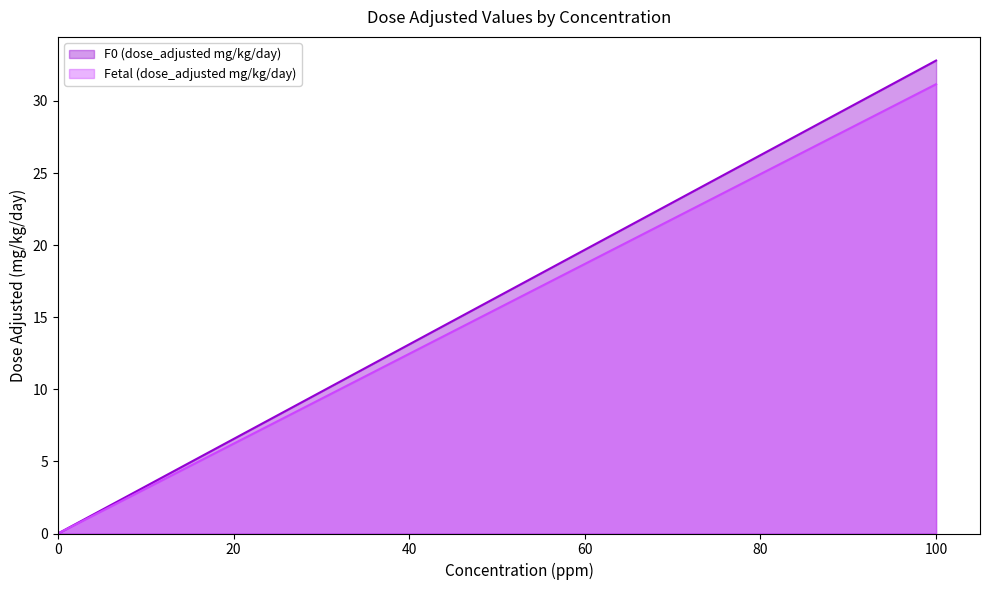

True or false: Fetal (dose_adjusted mg/kg/day) and F0 (dose_adjusted mg/kg/day) cross at least once.

False